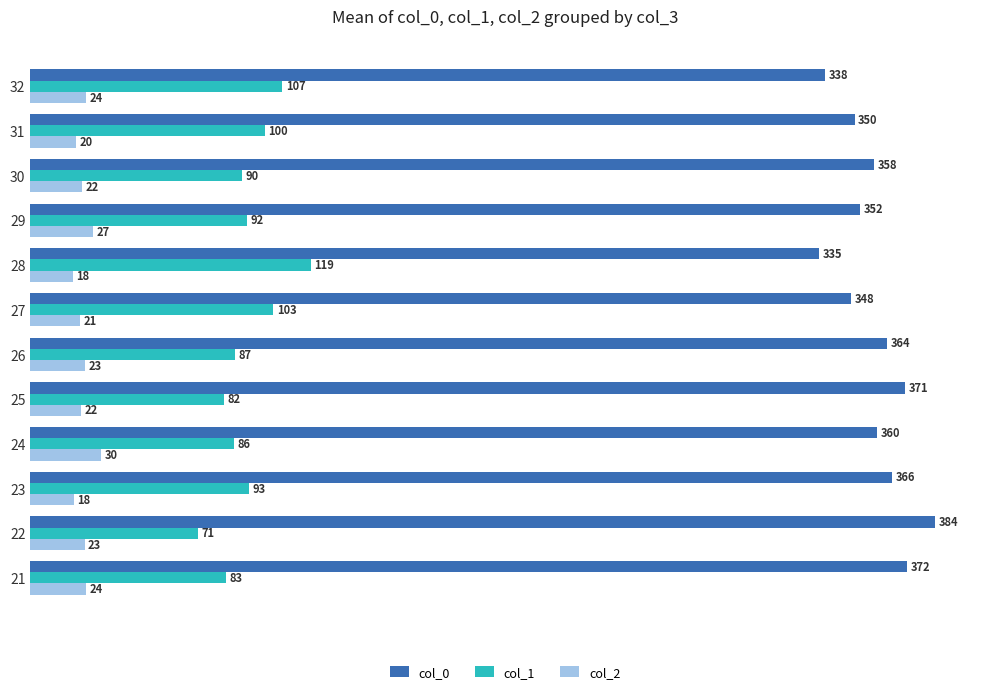

The value of col_1 at 27 is 169.1. True or false?

False